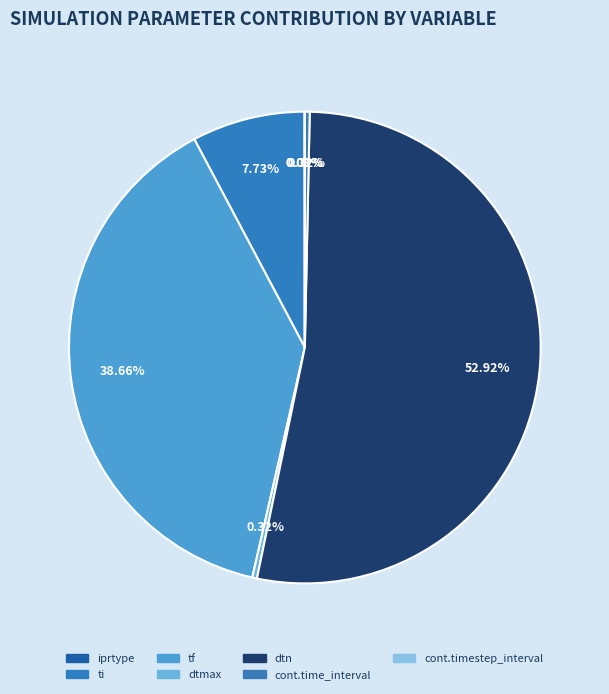

The iprtype slice represents 0% of the pie. True or false?

True